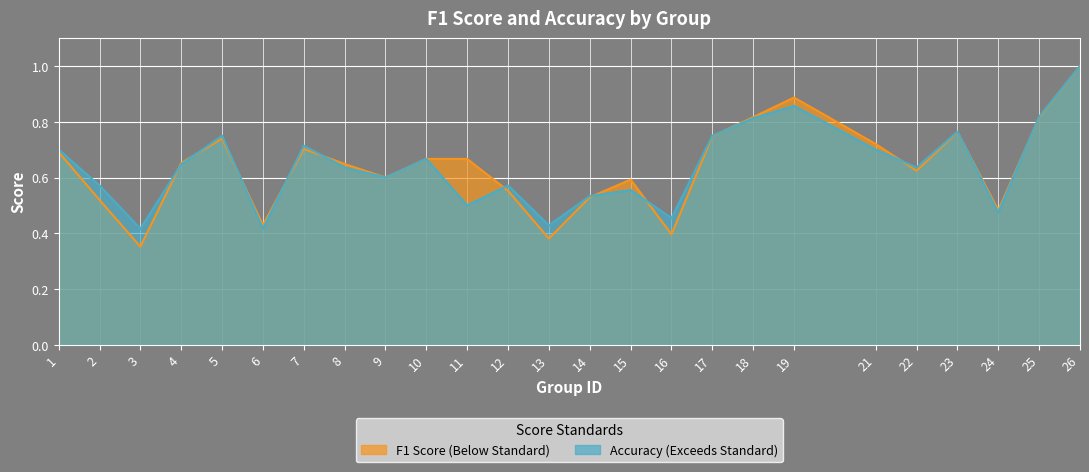

What is the difference between the f1 values at 25 and 6?

0.4